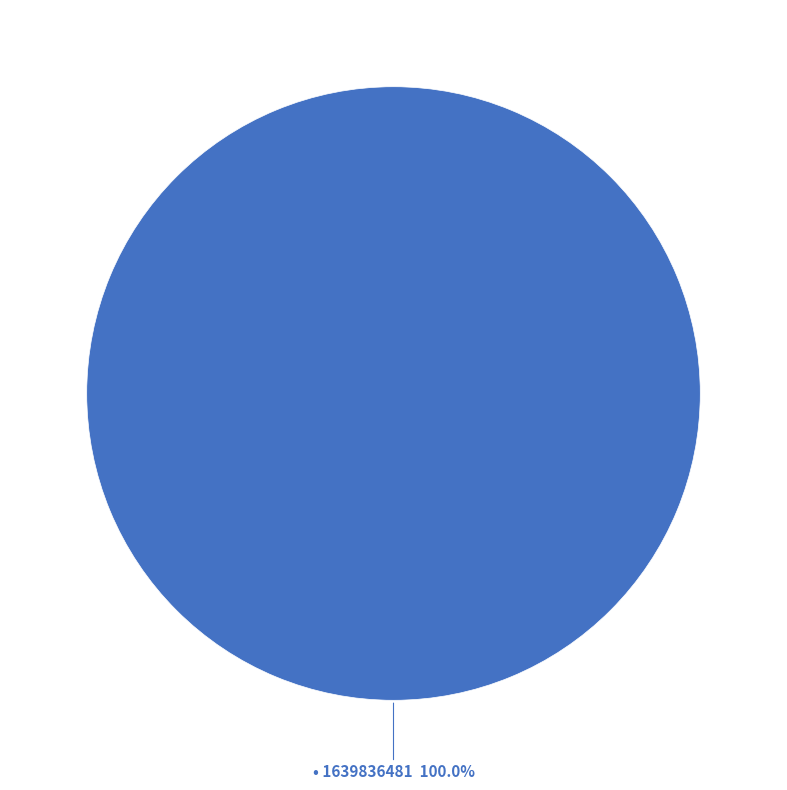

Is there a majority slice in this chart?

Yes